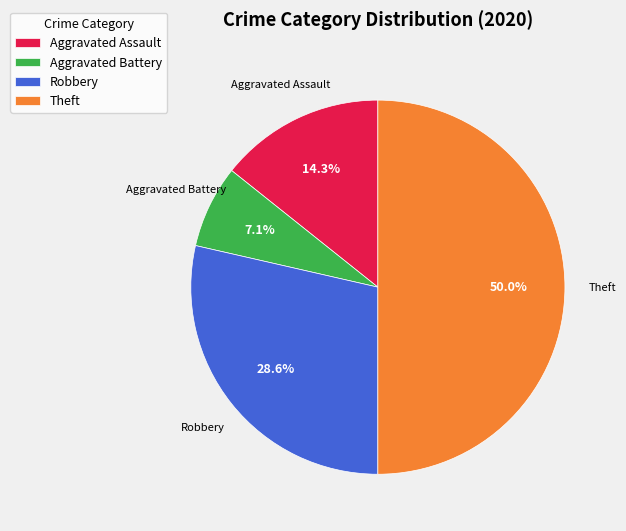

To the nearest percent, what portion does Robbery represent?

29%